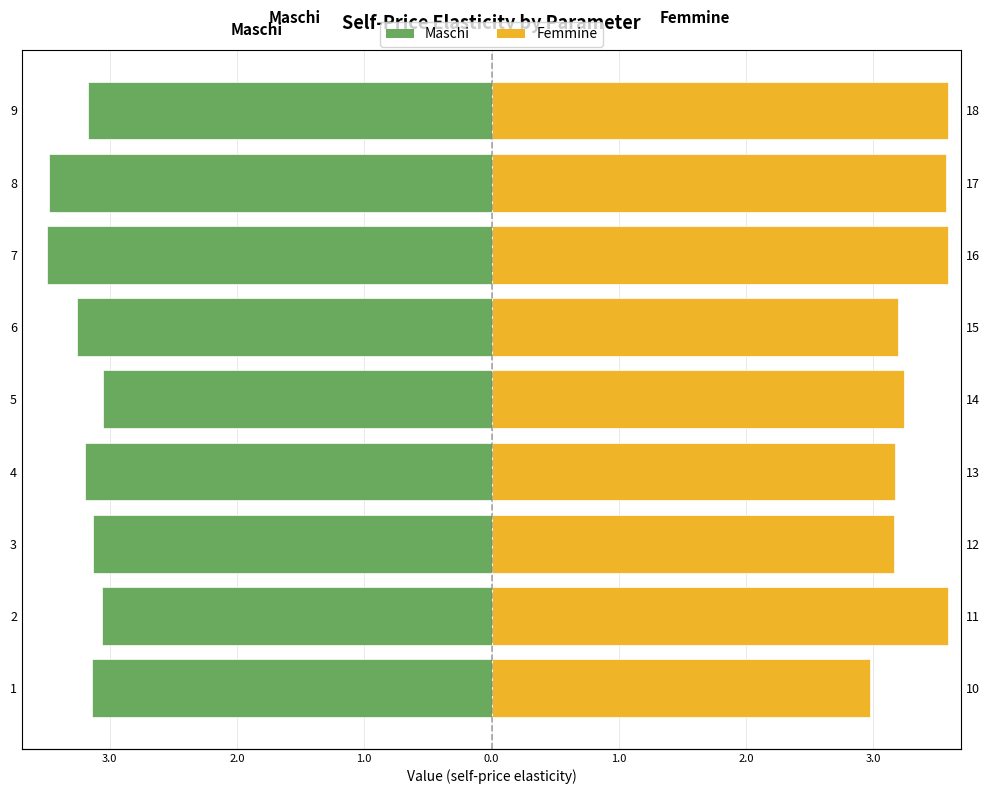

What is the greatest value displayed?

3.6